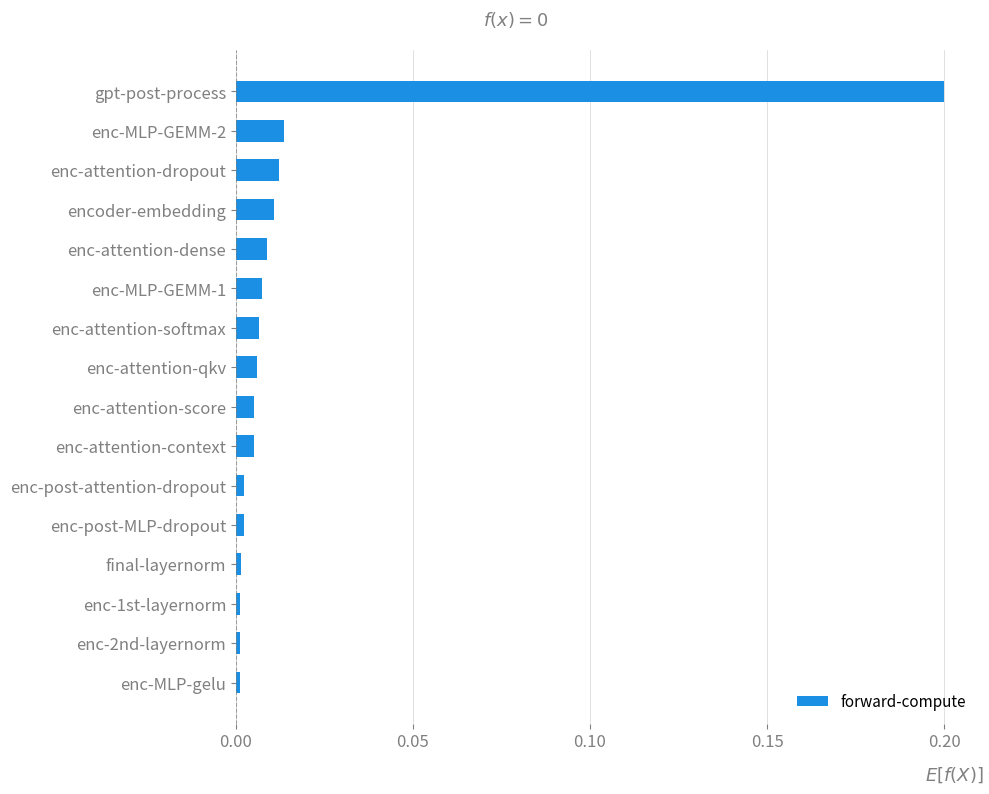

What is the sum of all values?

0.3